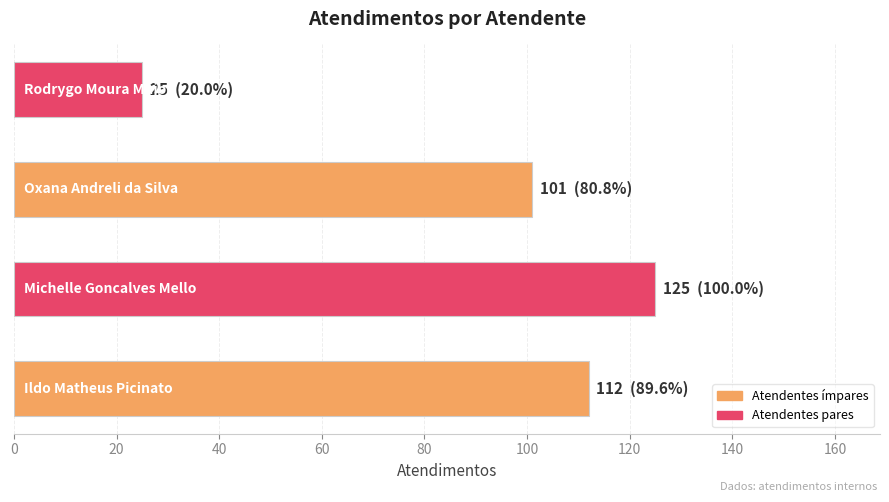

What is the maximum value shown in the chart?

125